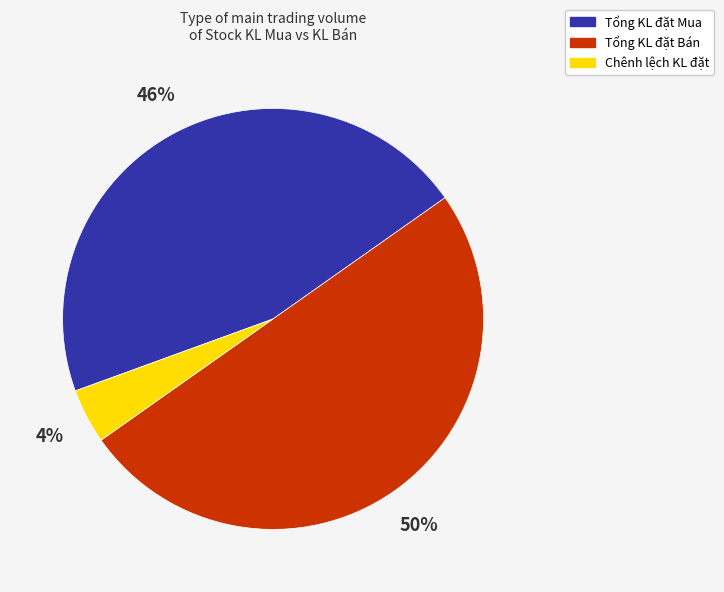

To the nearest percent, what is the difference between the largest and smallest slice percentages?

46%